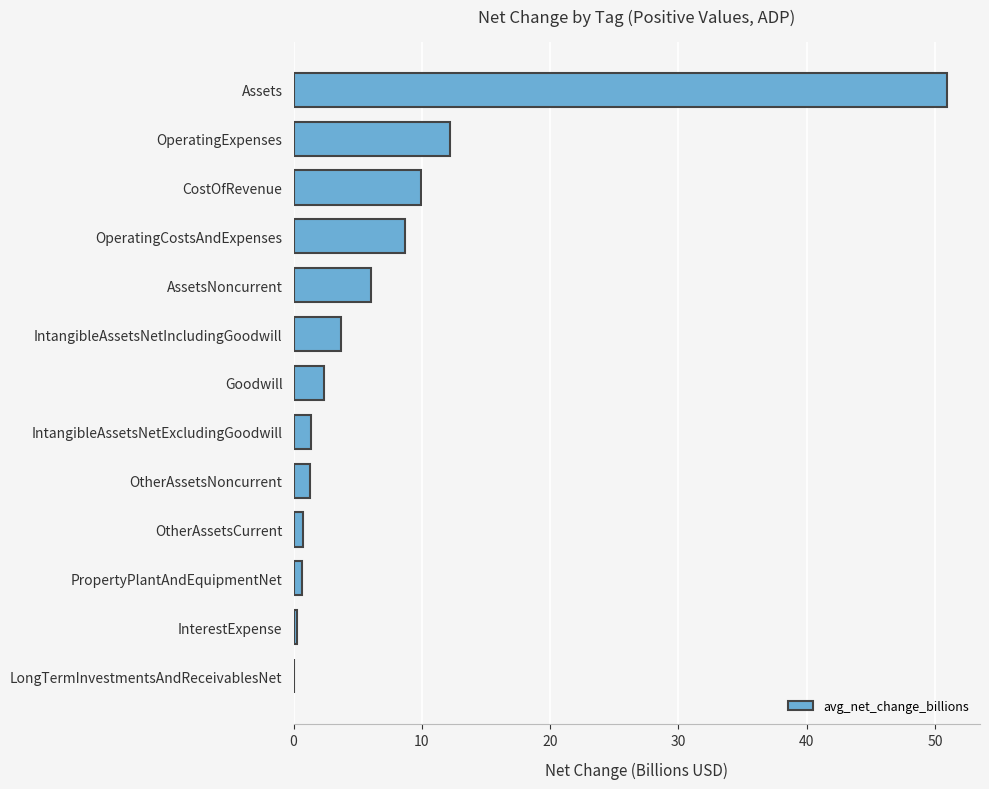

What is the change in value from Goodwill to OperatingCostsAndExpenses?

+6.3